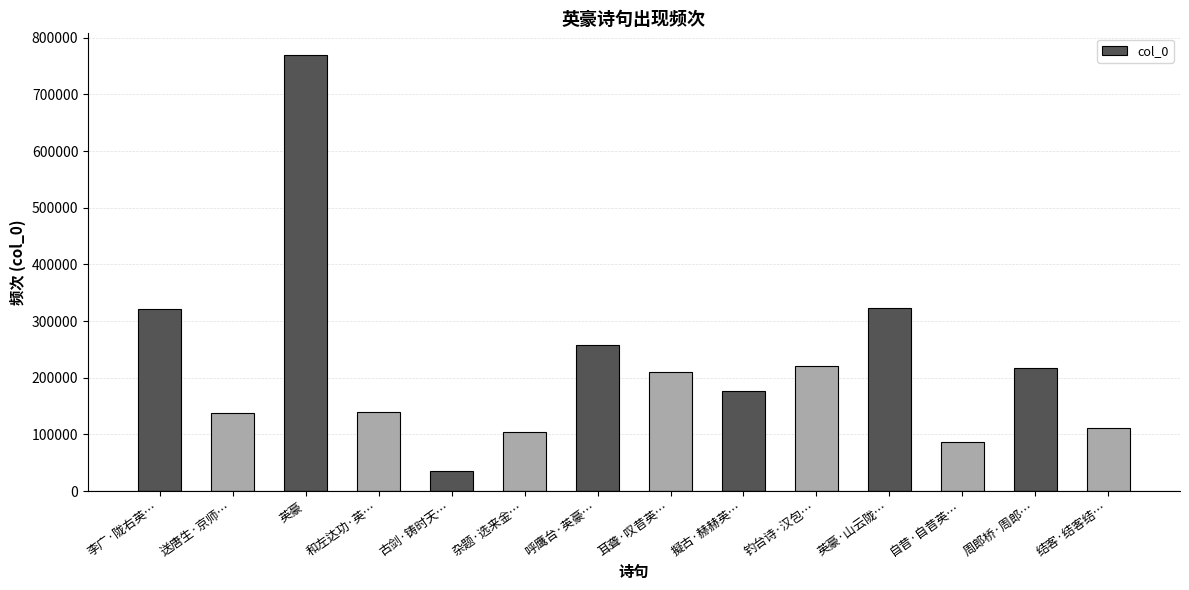

Which label corresponds to the smallest value in the chart?

古剑·铸时天…